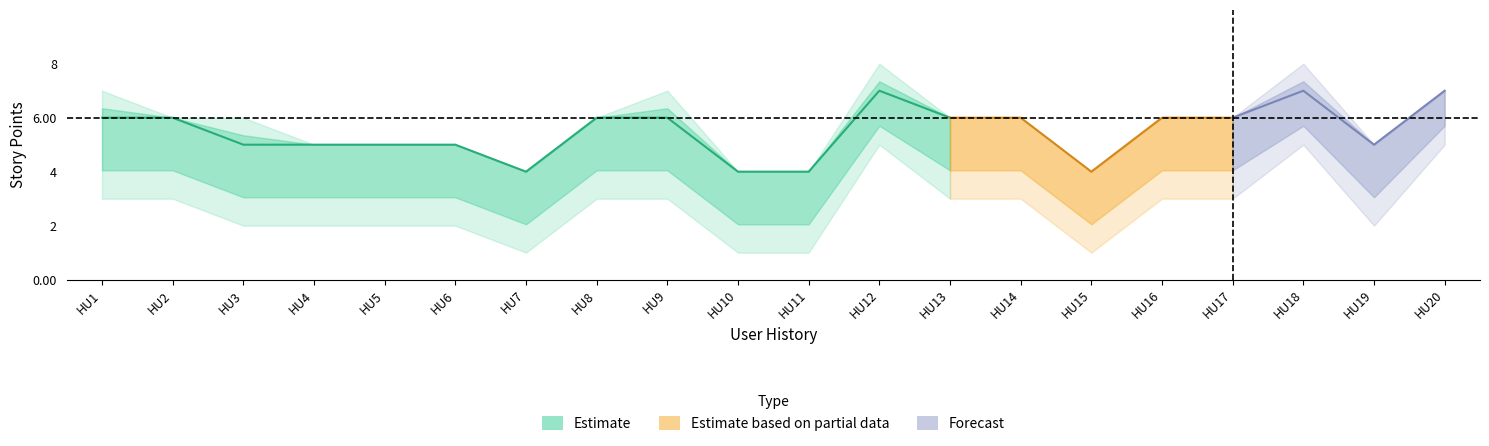

At how many categories does at least one series exceed 7?

2